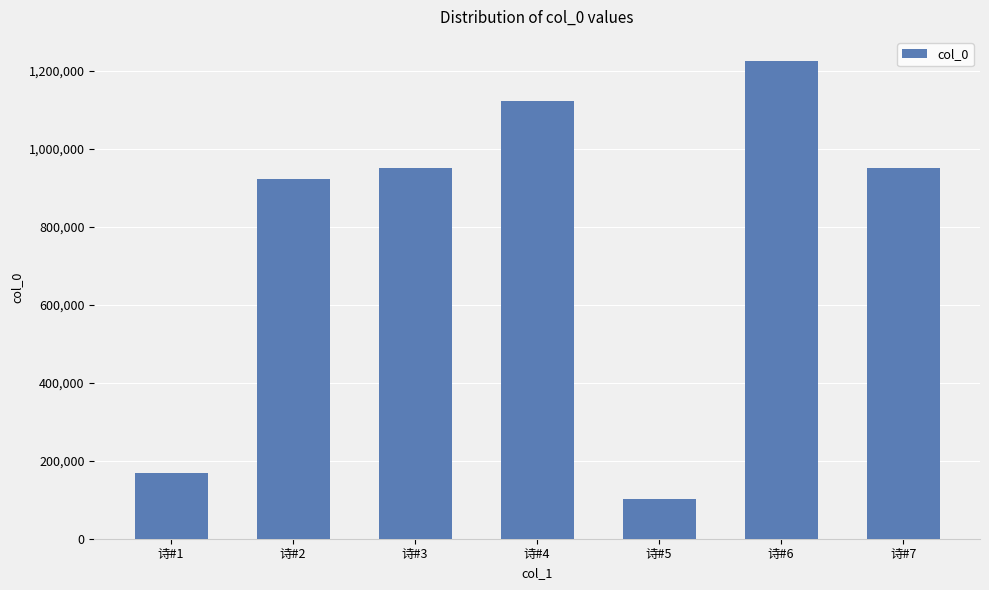

What is the difference between the maximum and minimum values?

1124392